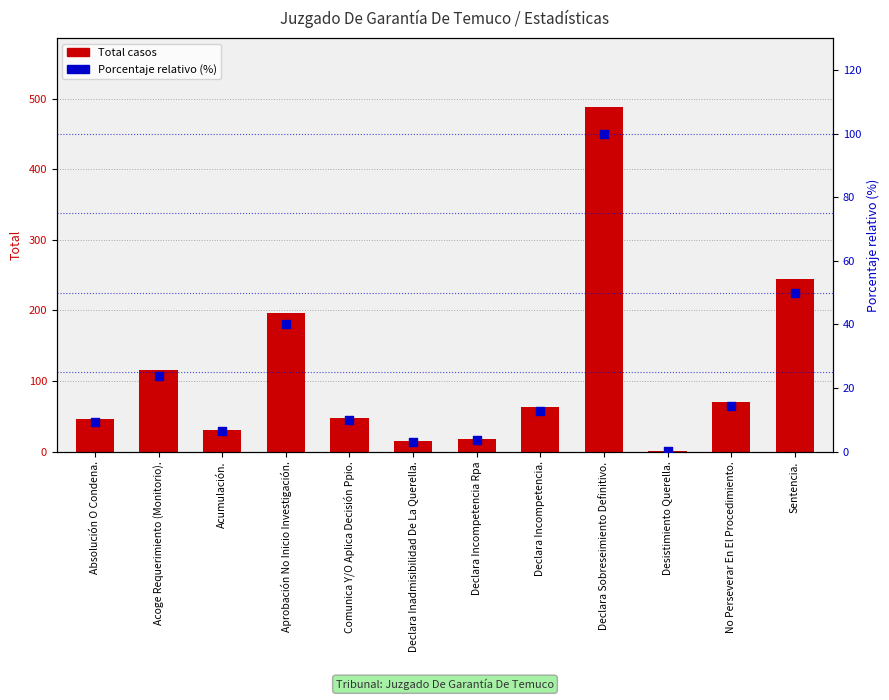

Is the value of Total casos at Declara Inadmisibilidad De La Querella. greater than the value of Porcentaje relativo (%) at Absolución O Condena.?

Yes